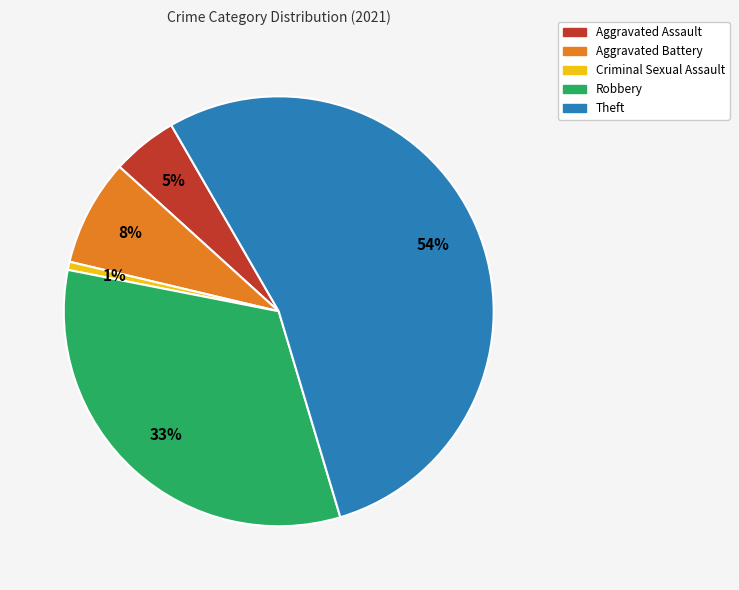

Which slice is the smallest?

Criminal Sexual Assault